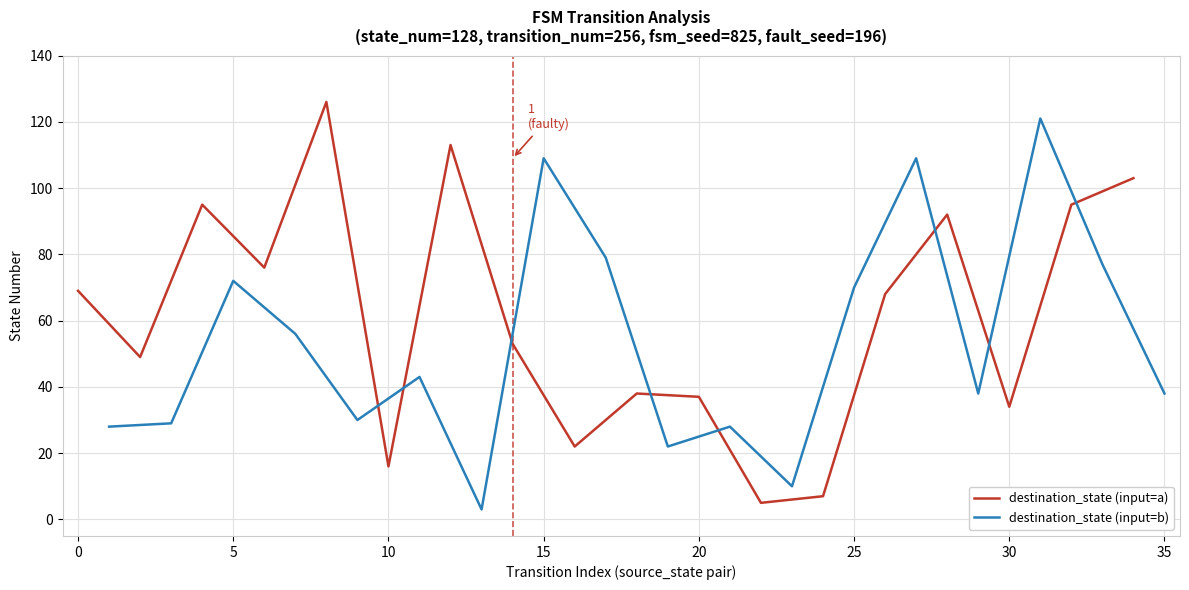

Reading left to right, list all the values displayed in this chart.

destination_state (input=a): 69	49	95	76	126	16	113	53	22	38	37	5	7	68	92	34	95	103
destination_state (input=b): 28	29	72	56	30	43	3	109	79	22	28	10	70	109	38	121	77	38